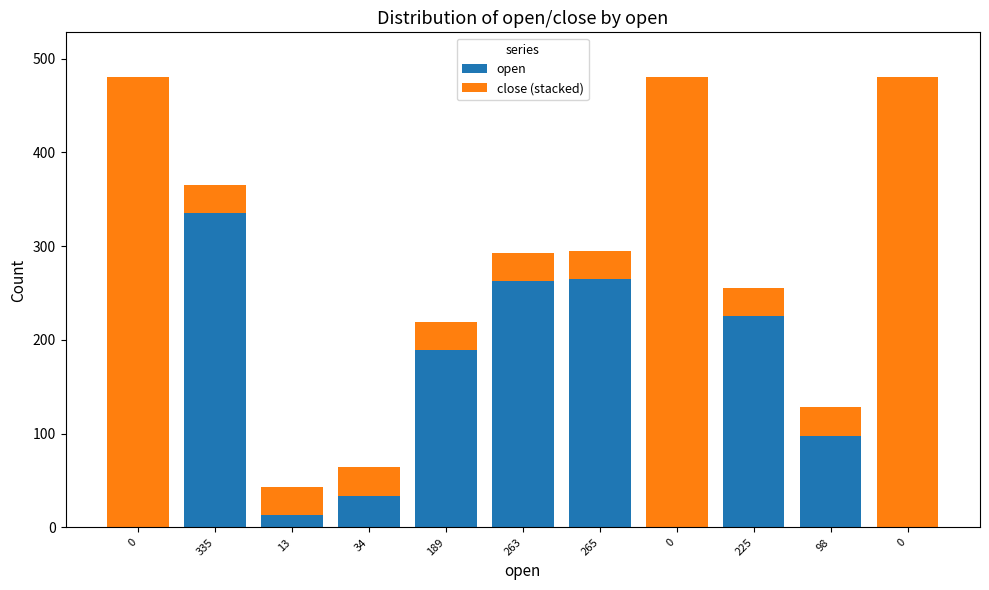

List the series in order of their peak value, lowest first.

open, close (stacked)